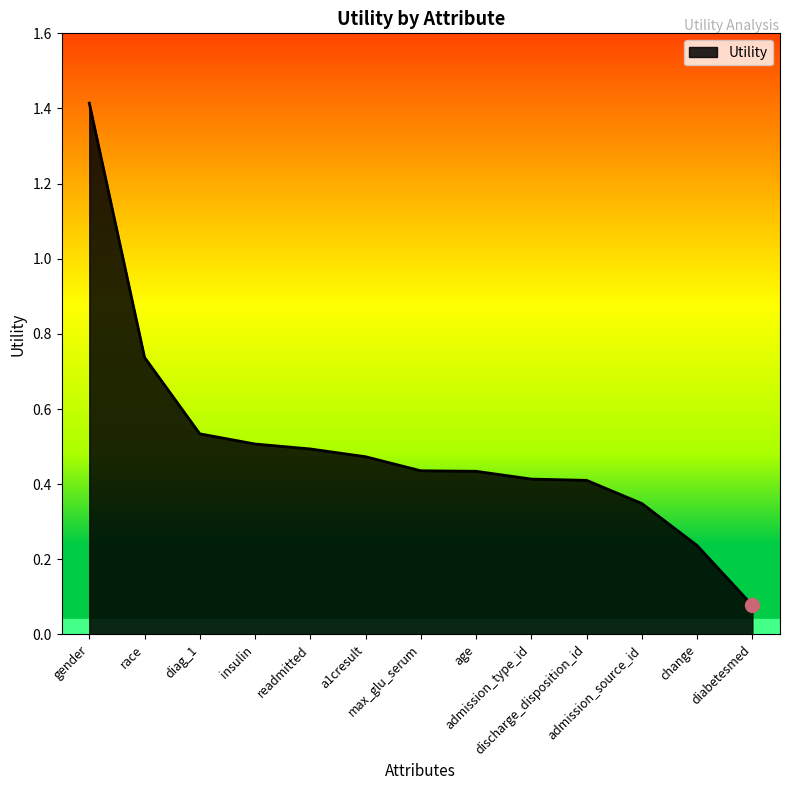

What is the sum of all values?

6.5